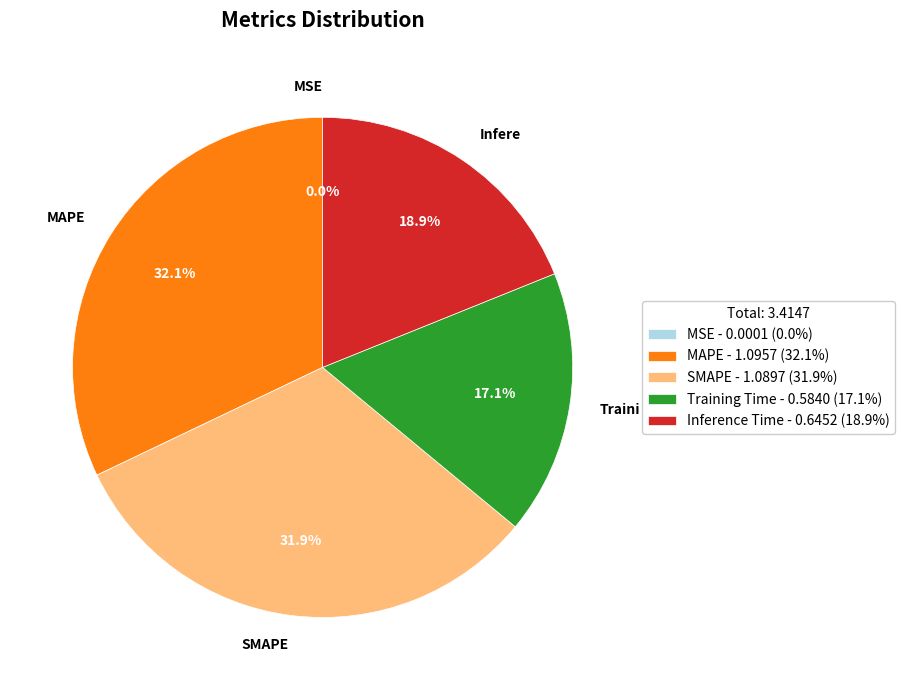

Does any single category account for the majority?

No